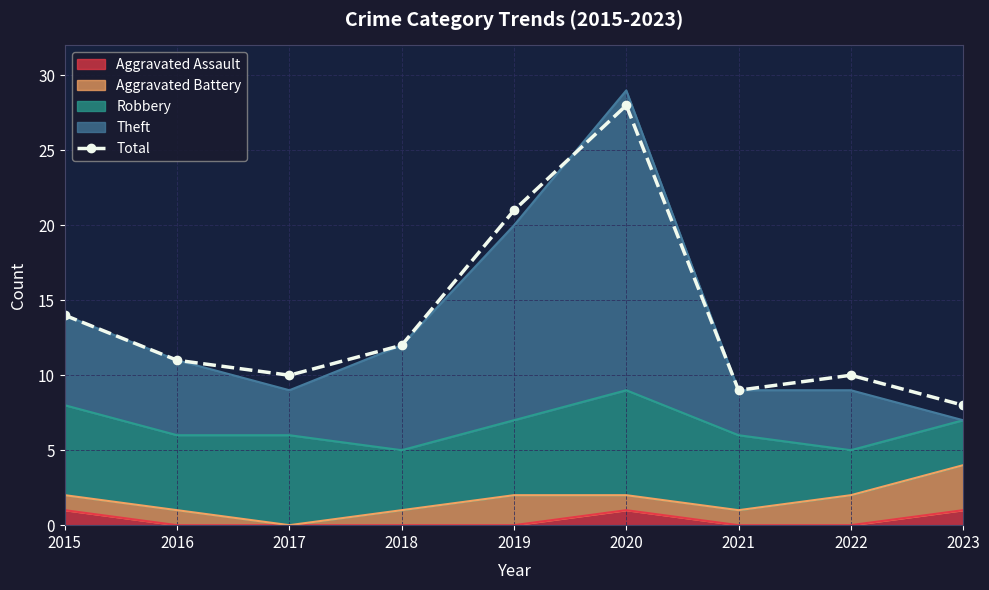

What is the change in value from 2016 to 2017?

-1